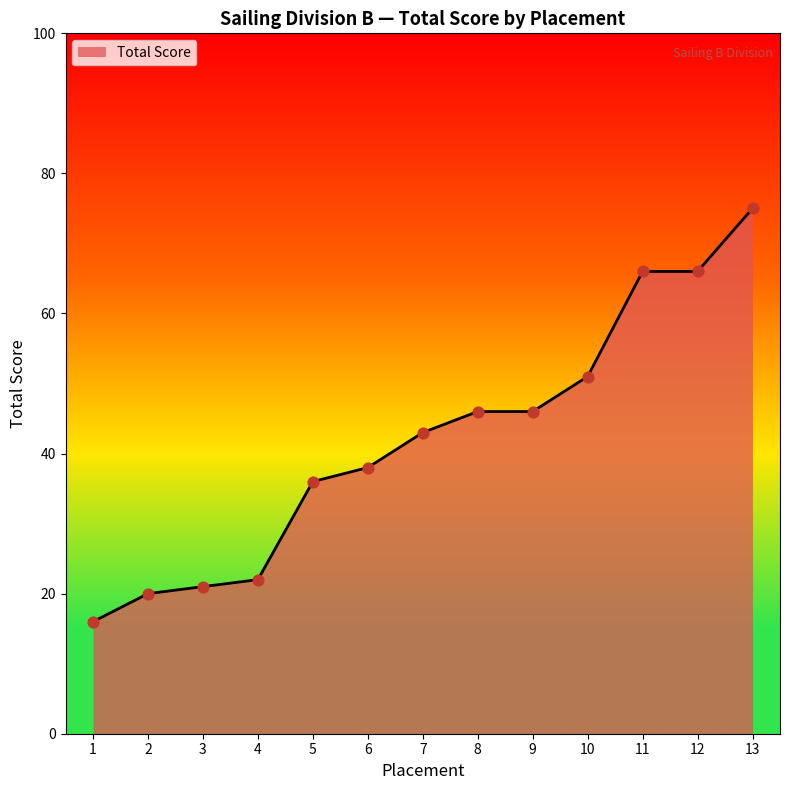

Which has a higher value, 2 or 13?

13